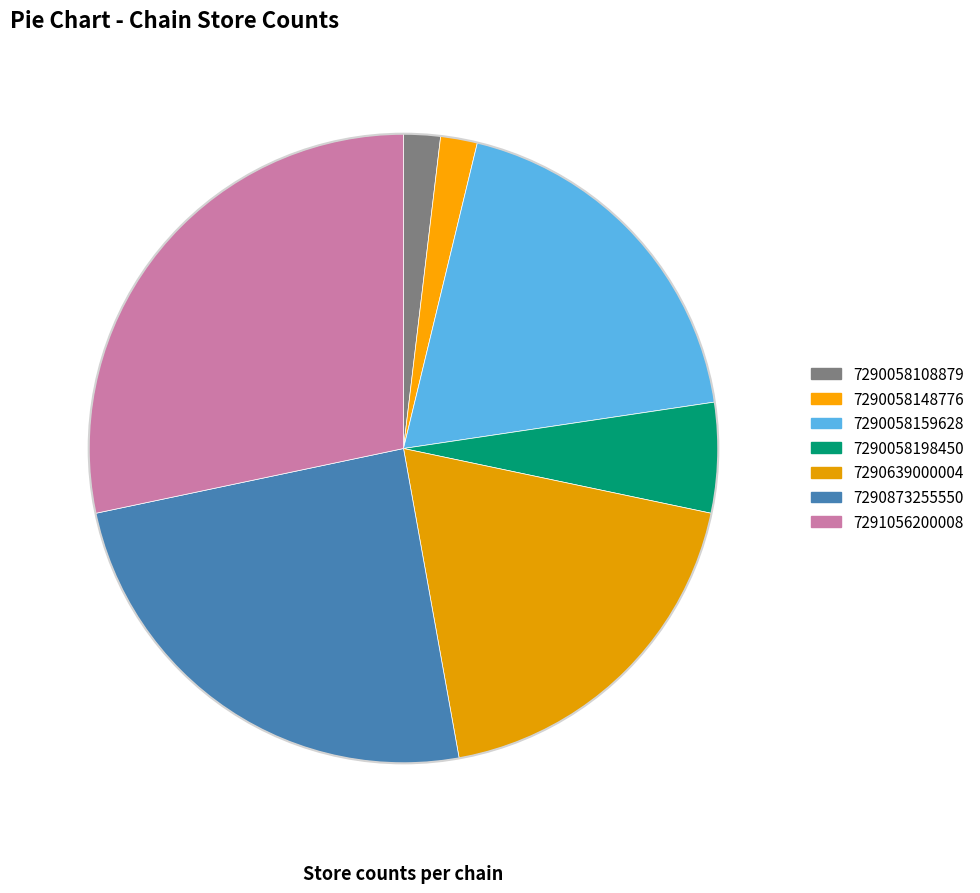

Which slice is the largest?

7291056200008